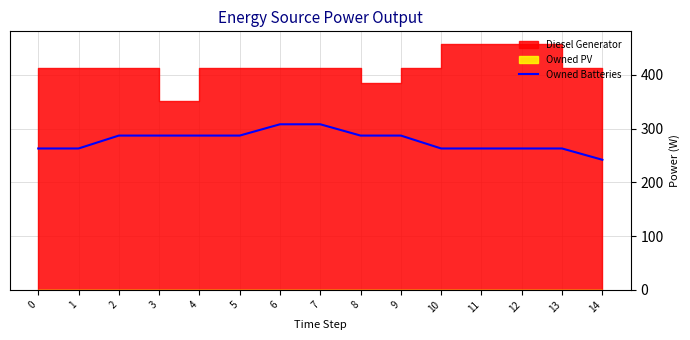

Approximately how many times larger is the value at 12 compared to 8?

0.9